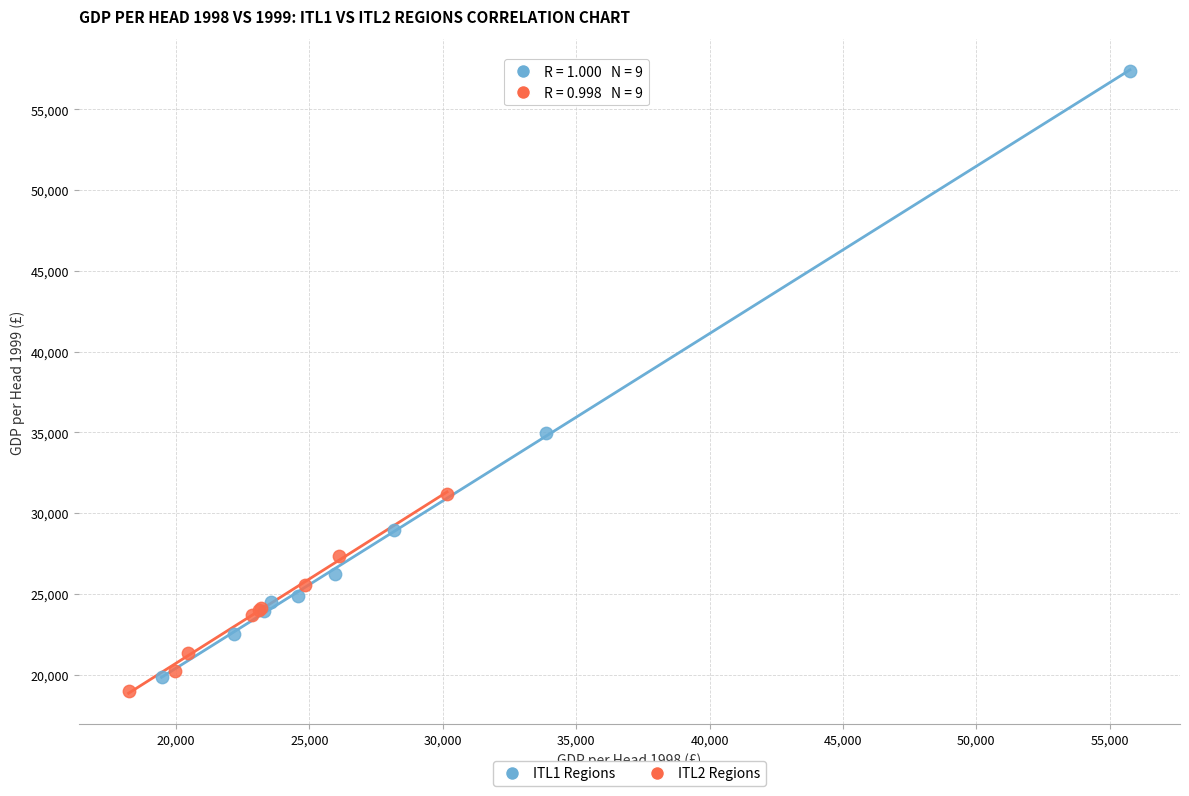

Which series reaches the maximum Y coordinate?

ITL1 Regions